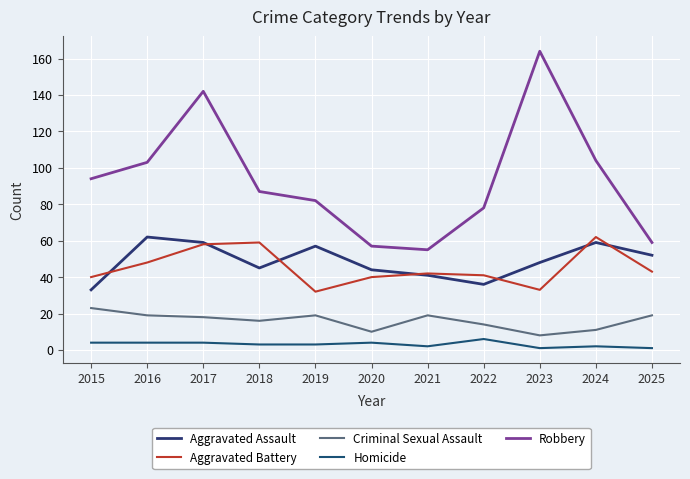

True or false: Homicide has a value of 1 at 2023.

True